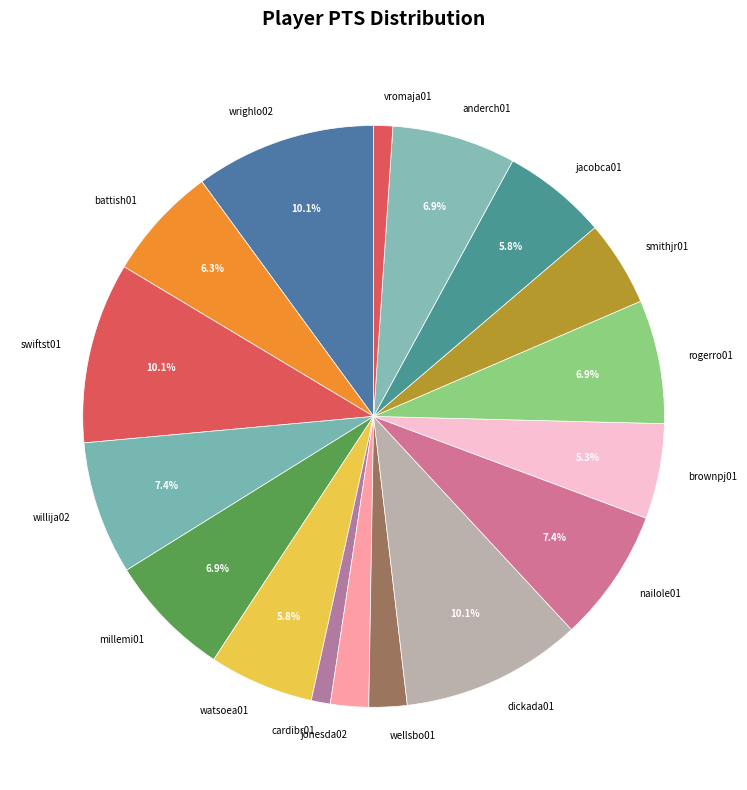

How many slices are in this pie chart?

17